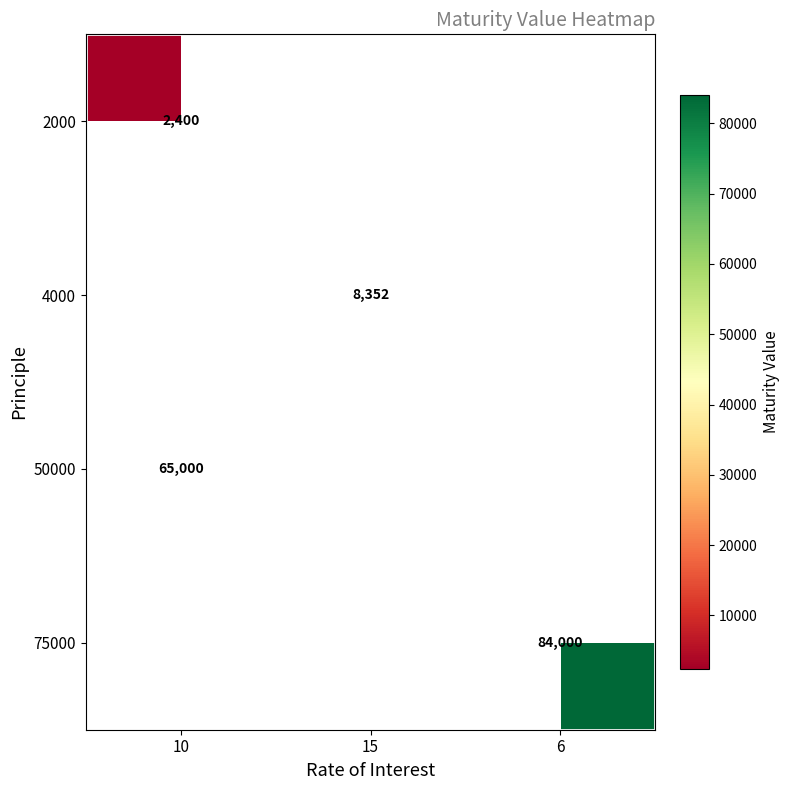

Is it true that 4000 equals 8352 at 15?

True